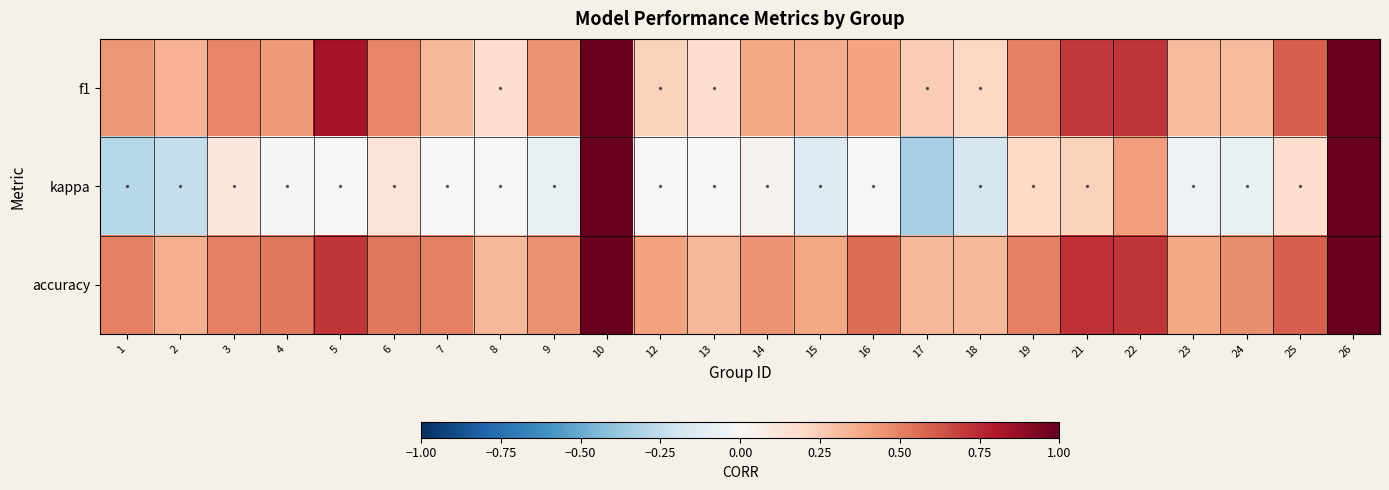

At which category is the sum across all series the highest?

10